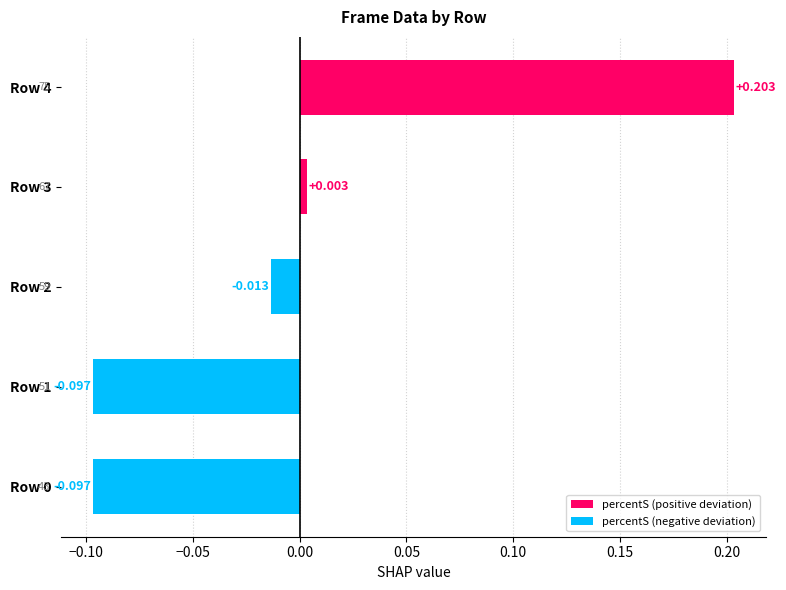

What is the difference between the maximum and second lowest values?

0.3